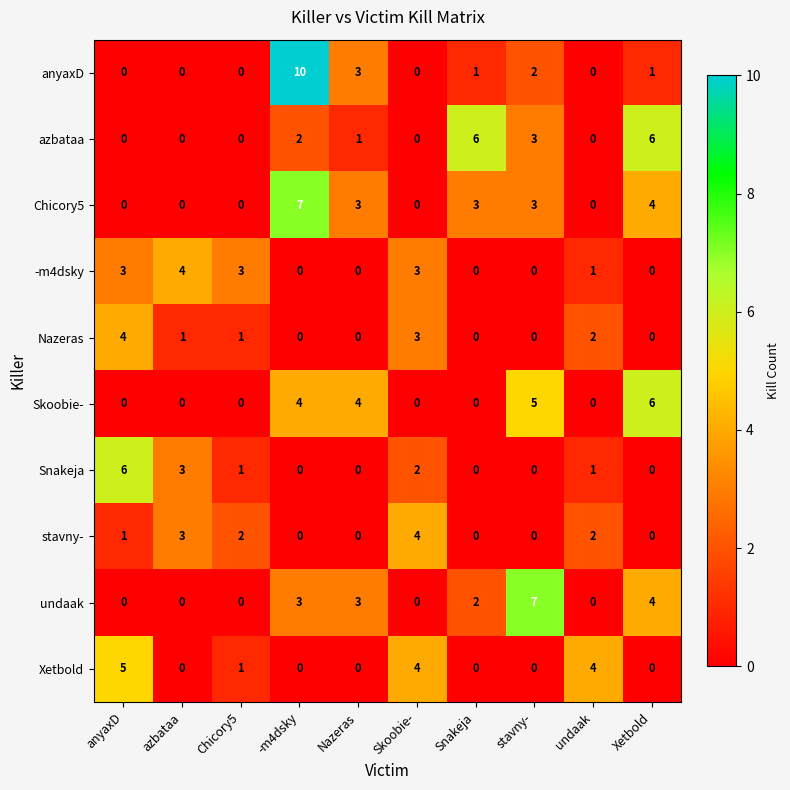

Between Chicory5 and Snakeja, which series saw the biggest shift?

azbataa